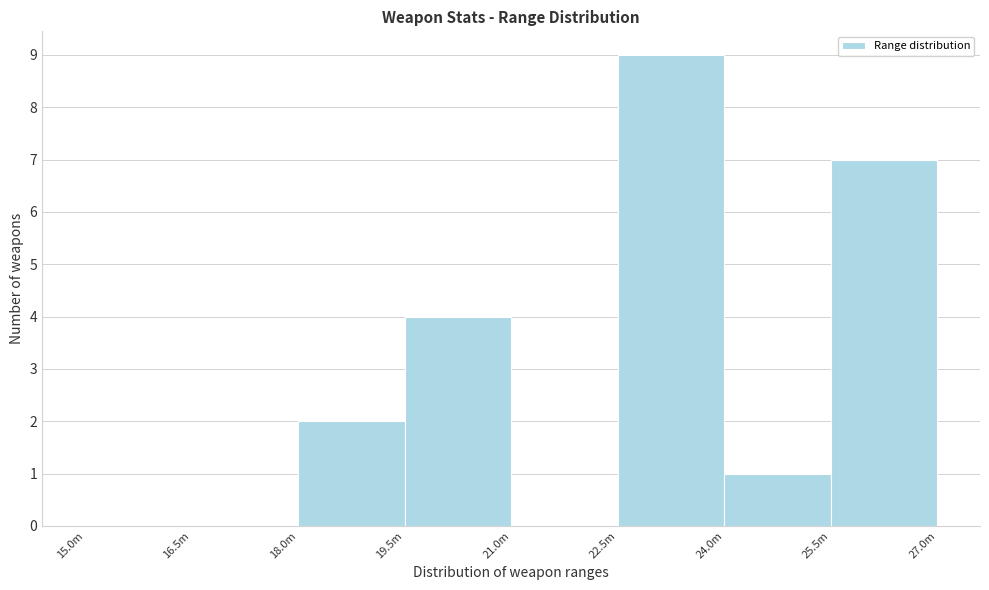

Reading left to right, what are all the values shown in this chart?

15.0m=0	16.5m=0	18.0m=2	19.5m=4	21.0m=0	22.5m=9	24.0m=1	25.5m=7